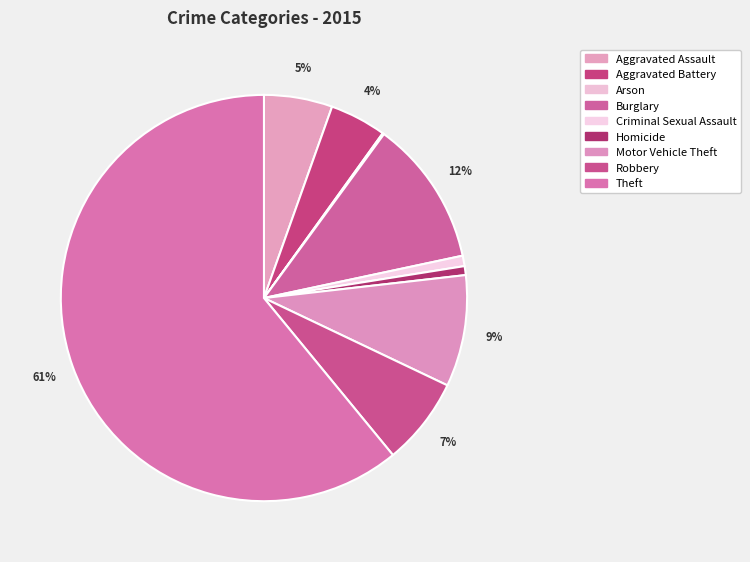

How many slices are in this pie chart?

9